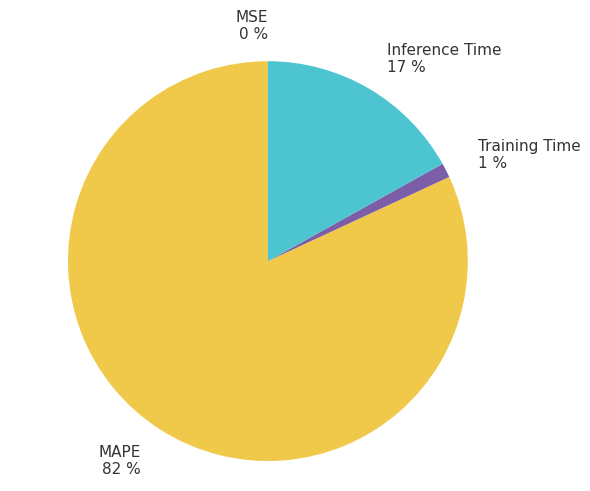

The MAPE slice represents 82% of the pie. True or false?

True